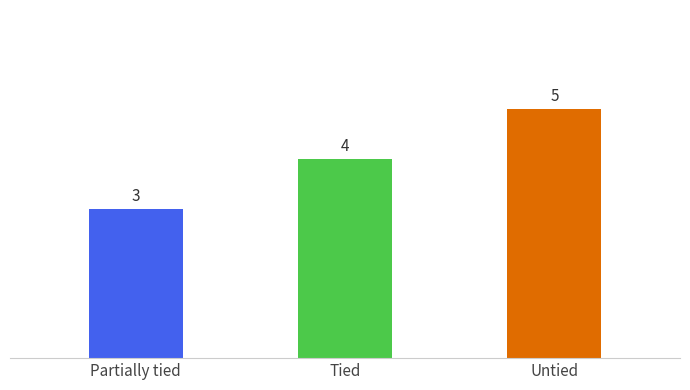

What is the value of the 1st bar from the left?

3